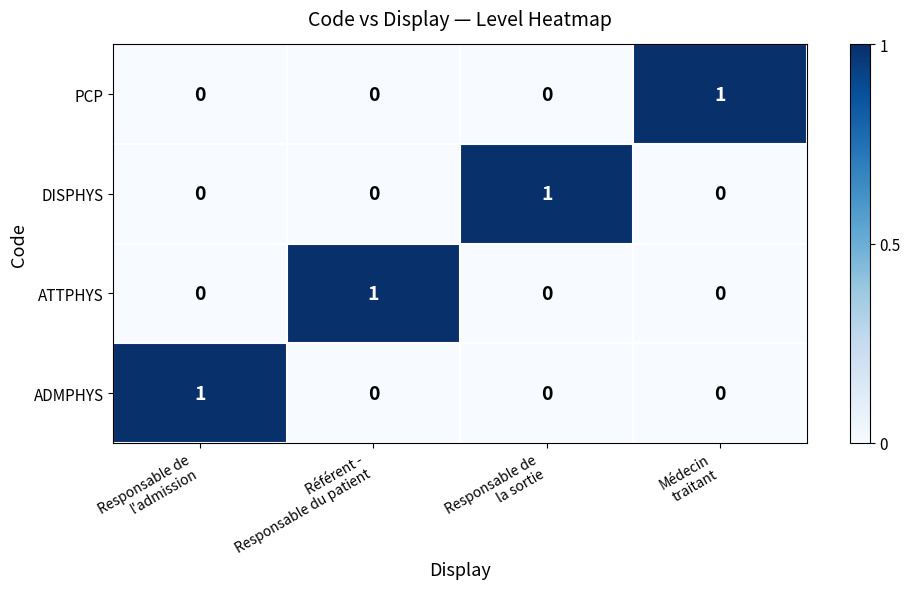

How many positive values does the ADMPHYS series have?

1